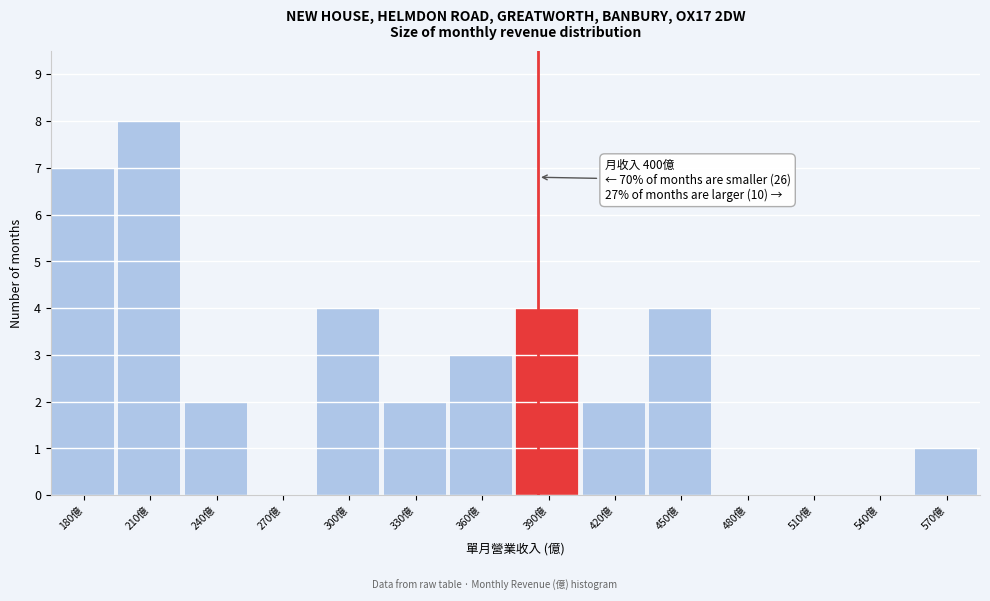

Reading right to left, what are all the values shown in this chart?

570億=1	540億=0	510億=0	480億=0	450億=4	420億=2	390億=4	360億=3	330億=2	300億=4	270億=0	240億=2	210億=8	180億=7